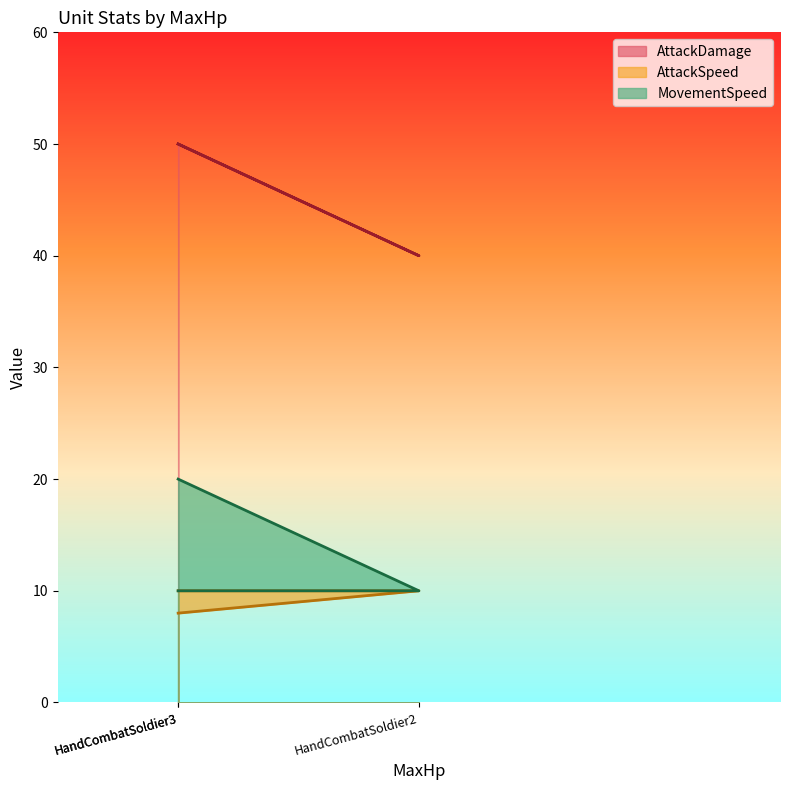

What is the total value across all series at HandCombatSoldier2?

60